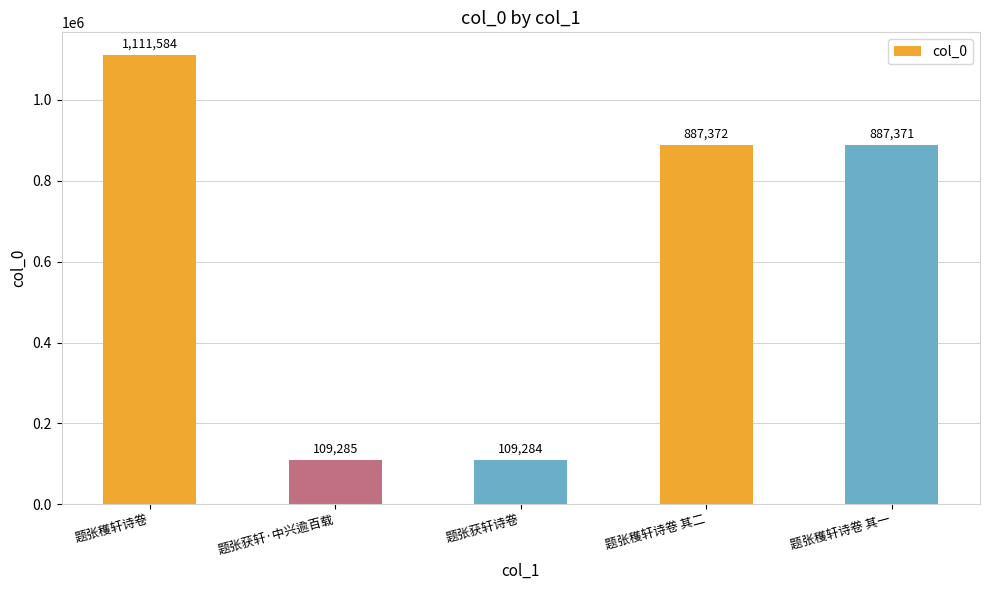

Which label corresponds to the largest value in the chart?

题张穫轩诗卷